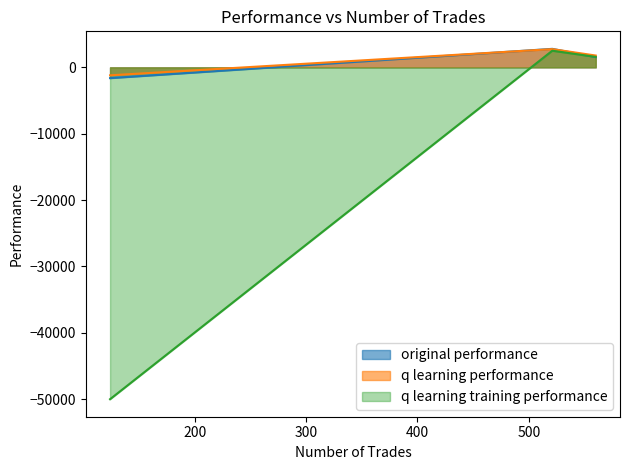

What value does the original performance series have at 124?

-1623.1